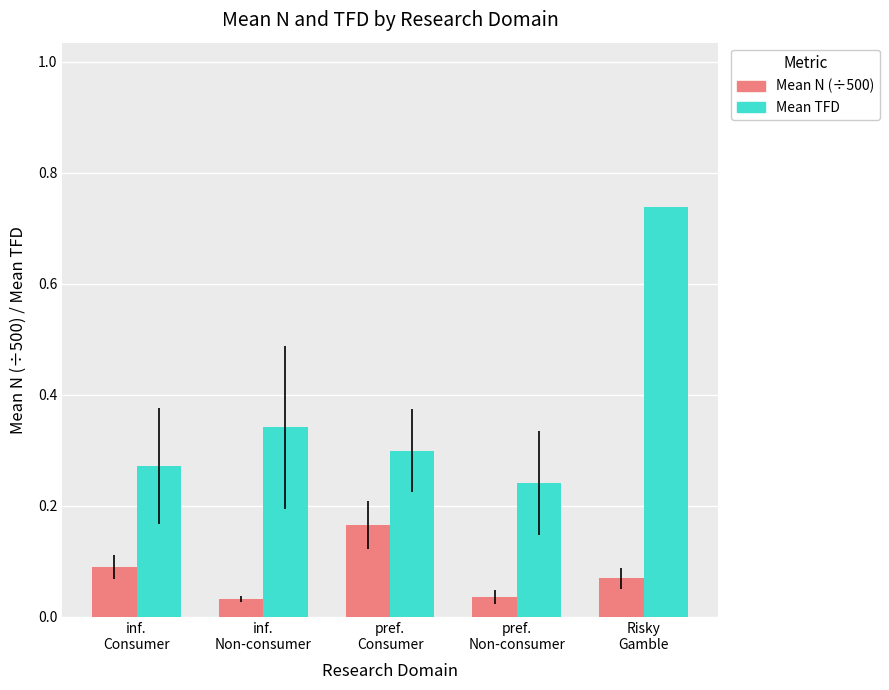

Count the Mean TFD values in the range 0 to 1.

5